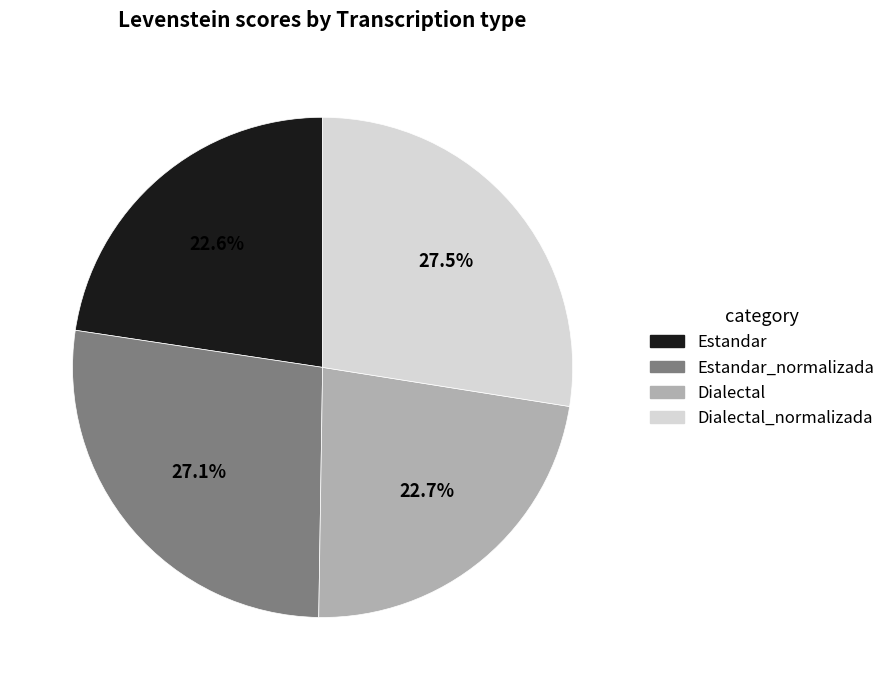

Is there any slice that represents more than half of the pie?

No